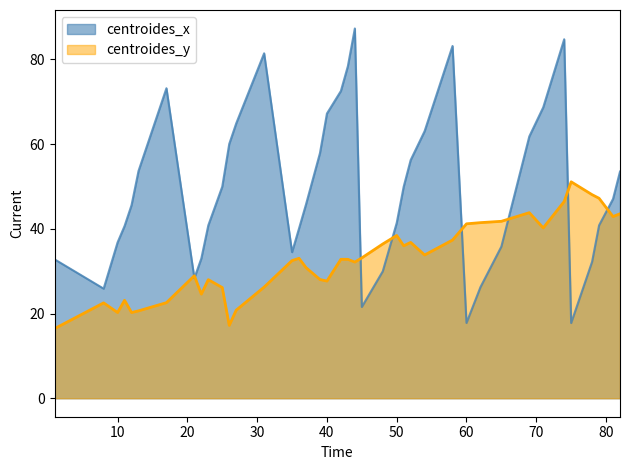

List the labels in order of centroides_x value, smallest first.

75, 60, 45, 8, 62, 21, 48, 78, 1, 22, 35, 65, 10, 36, 11, 79, 23, 50, 12, 37, 81, 51, 25, 82, 13, 52, 39, 26, 69, 54, 27, 40, 71, 42, 17, 43, 31, 58, 74, 44